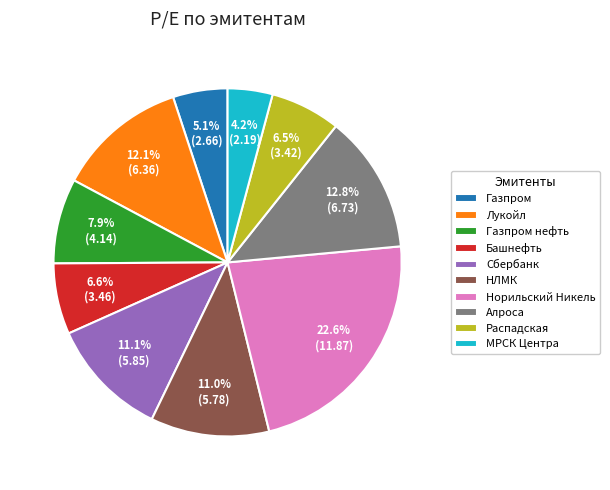

Does Лукойл account for over 50% of the chart?

No